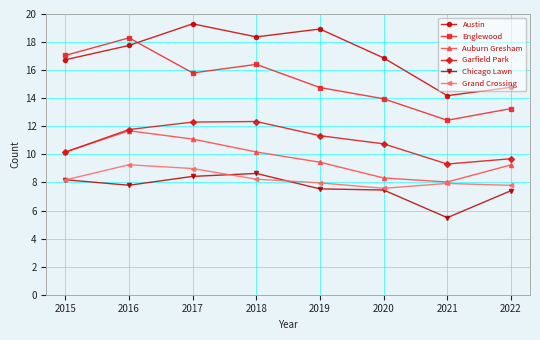

What is the total value across all series at 2016?

76.6